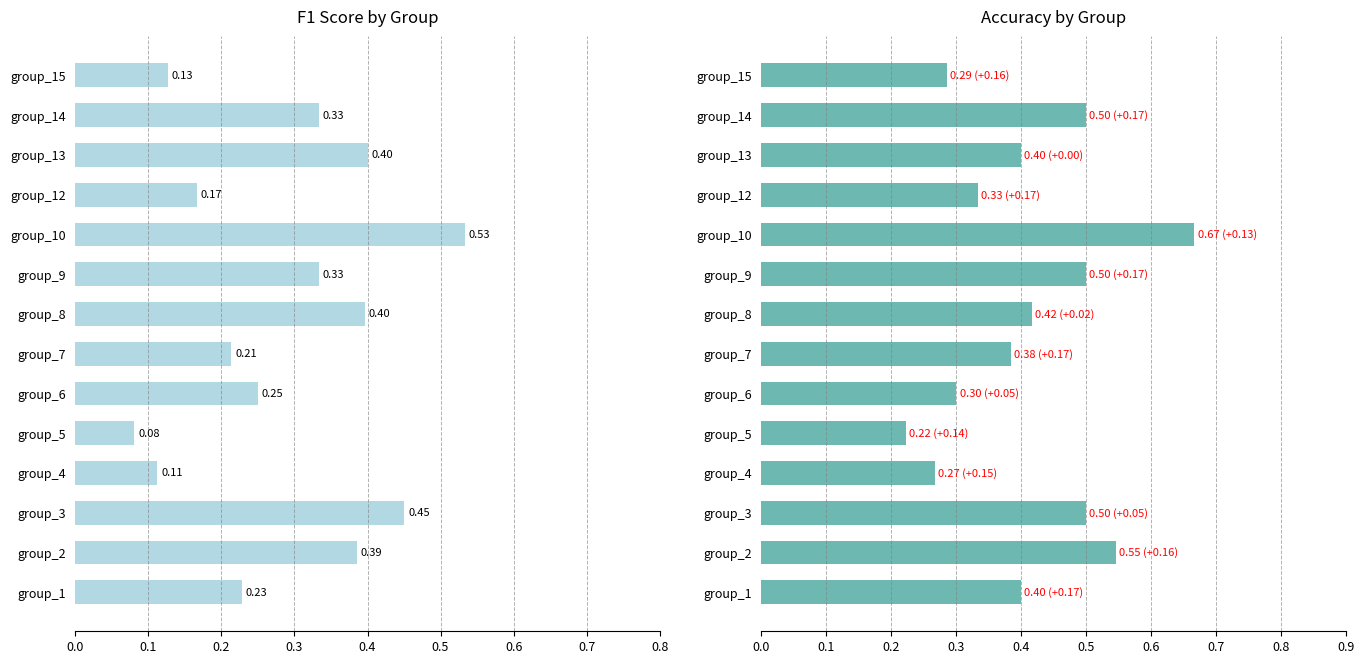

How many data points does each series have?

14